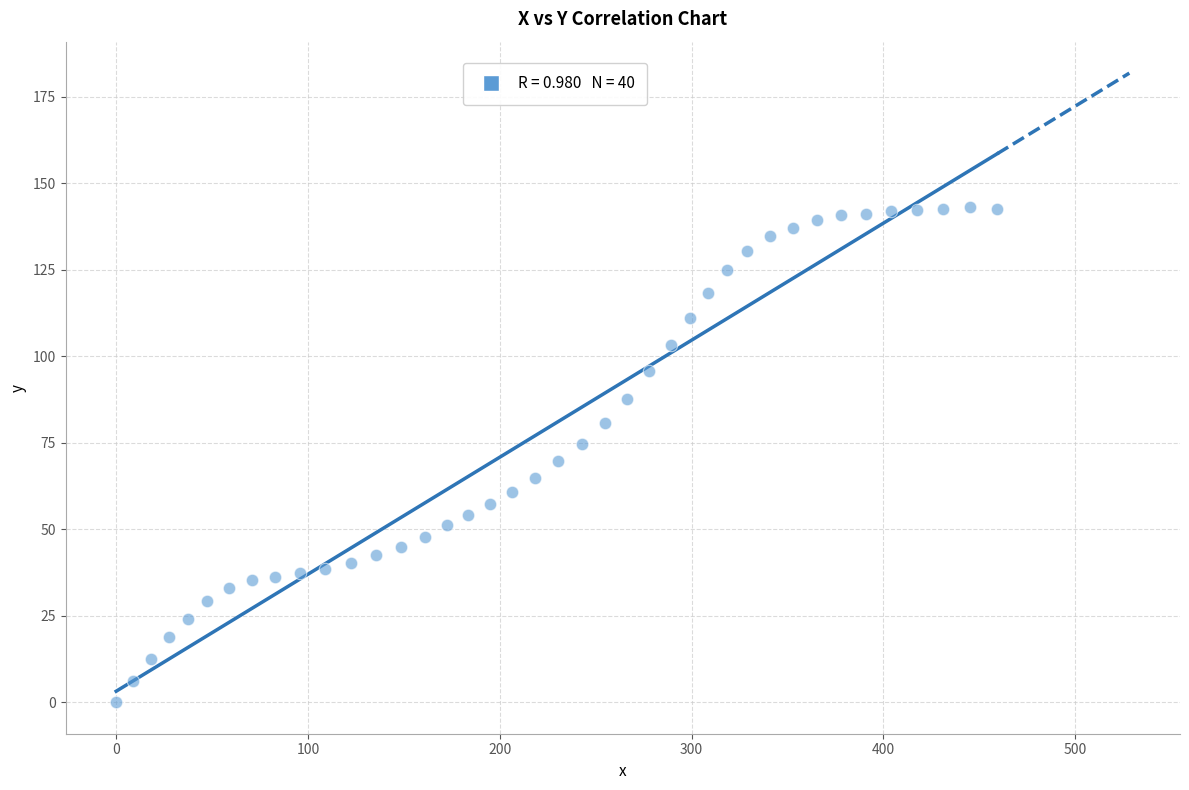

What is the range of Y values (max minus min)?

143.1